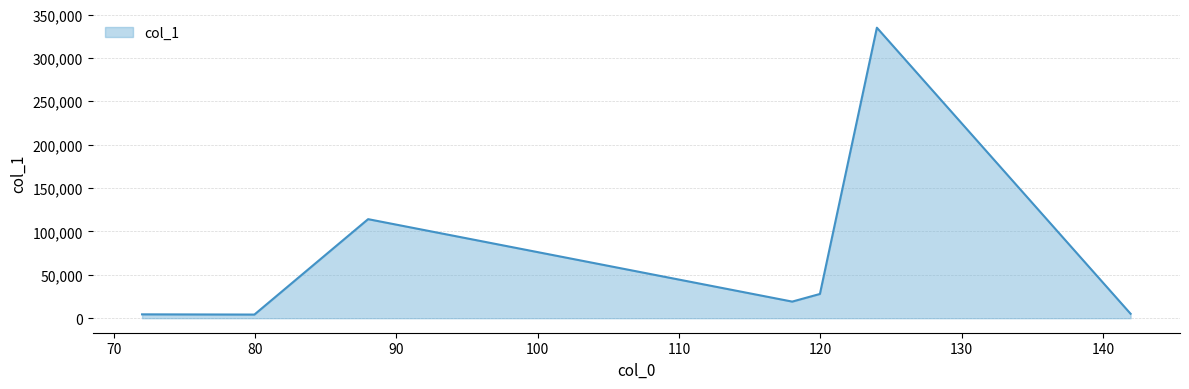

True or false: the data has more than 1 interior local peaks.

True